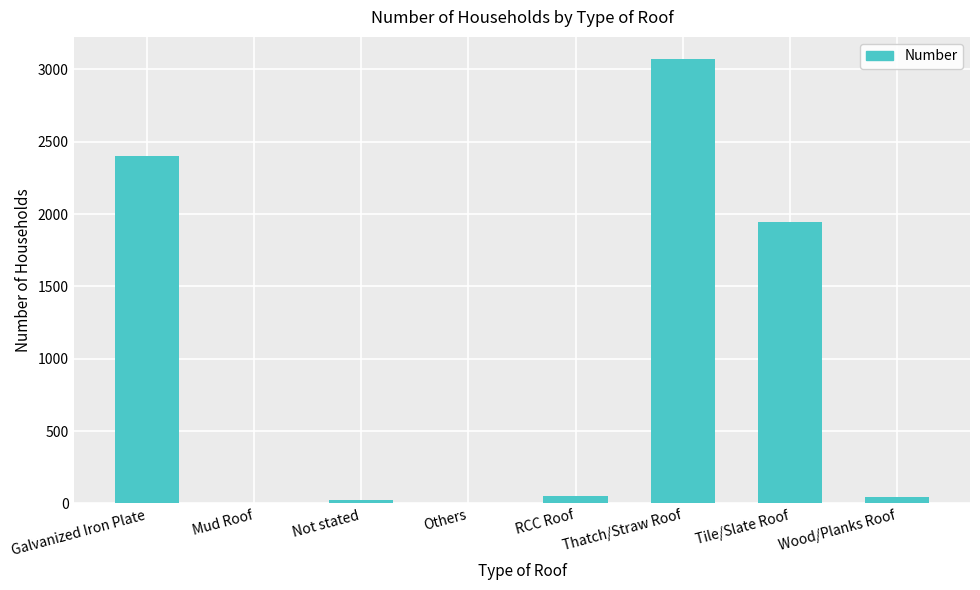

What is the greatest value displayed?

3071